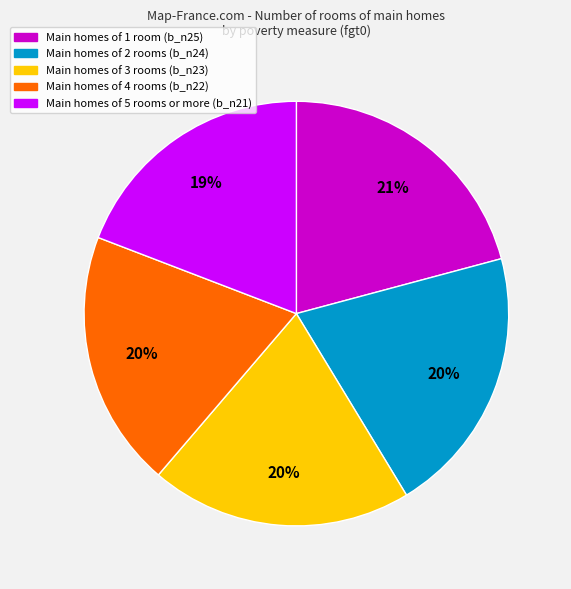

Count the number of slices in the pie.

5